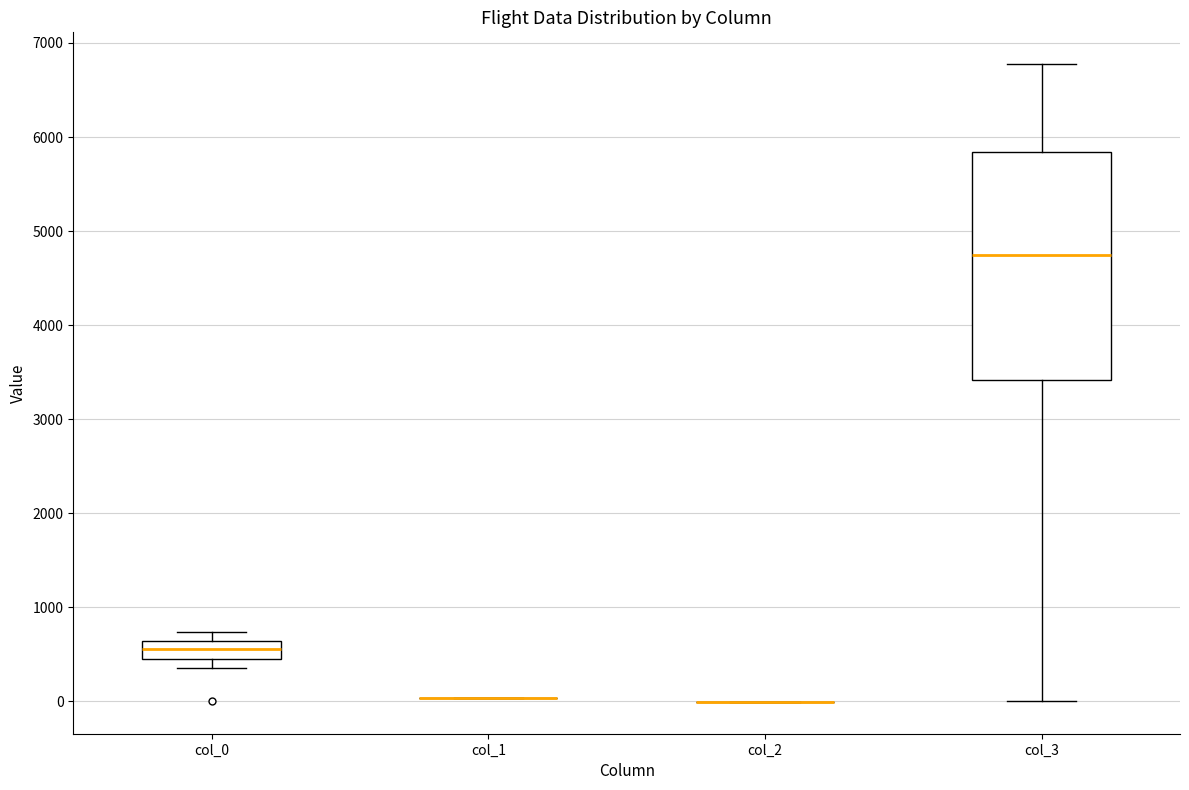

Where does the lower whisker of the box for col_3 end on the y-axis? The values are not printed on the chart, so give them approximately, as read against the axis.

0